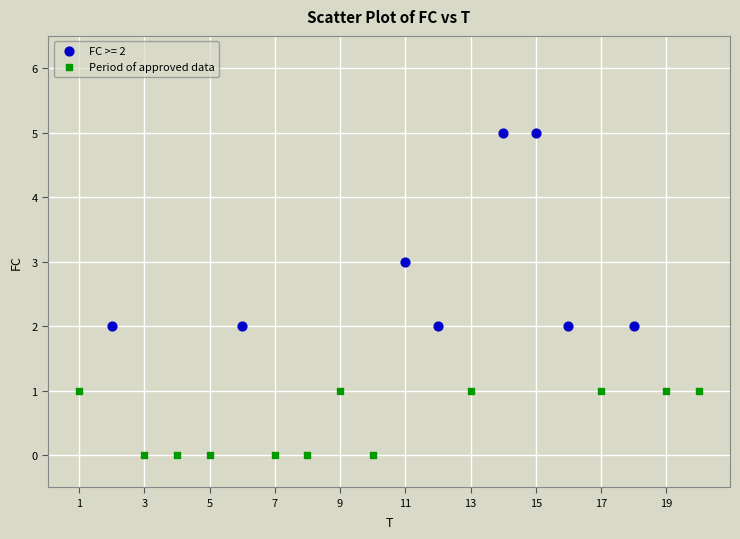

Which series has the largest Y range (max minus min)?

FC >= 2